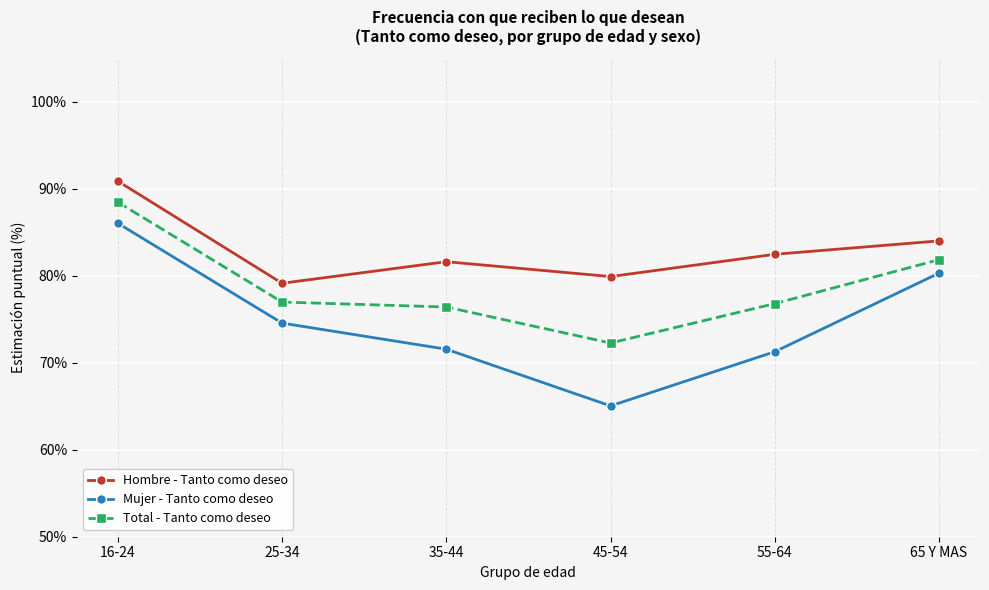

What is the lowest value of the Mujer - Tanto como deseo series?

65.0